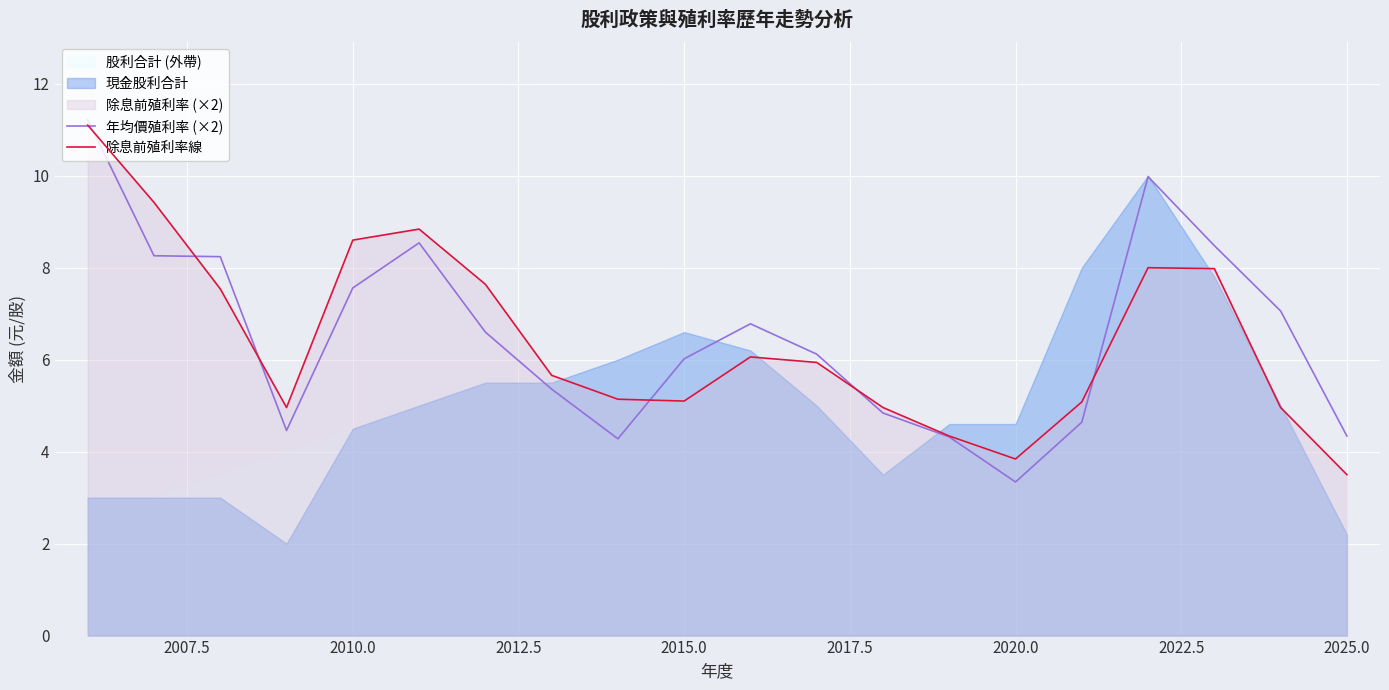

How many data points does each series have?

20